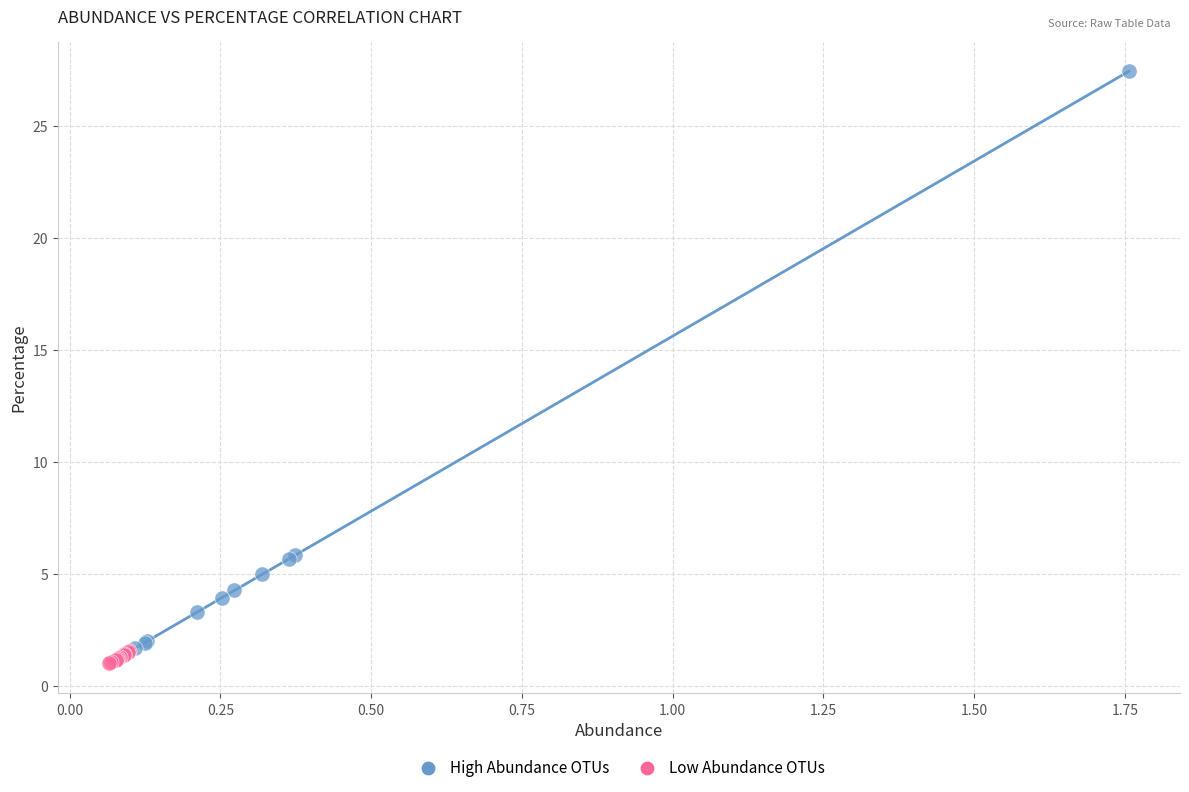

What are all the series names shown in the legend?

High Abundance OTUs, Low Abundance OTUs